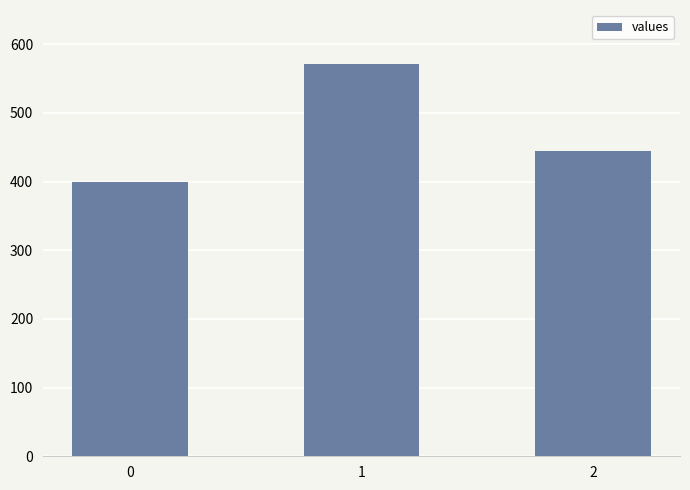

What is the change in value from 1 to 2?

-127.0